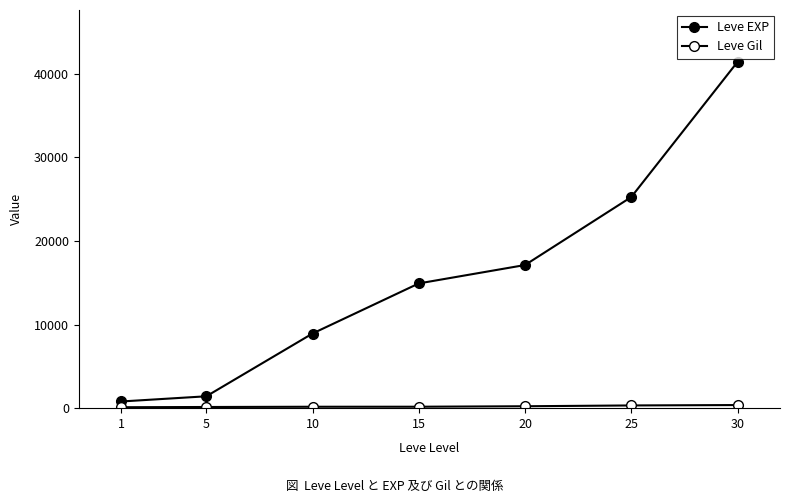

How many data points in Leve EXP are less than 14920?

3